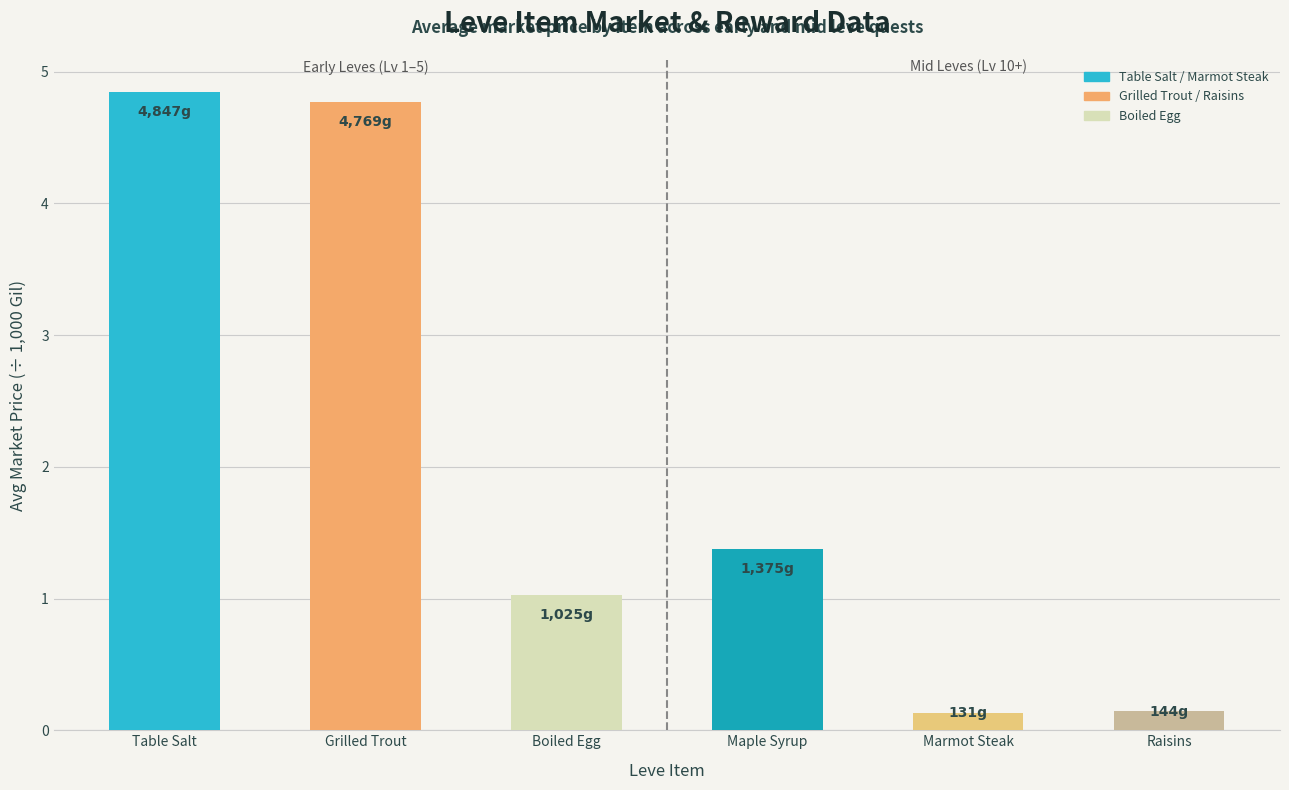

What is the value of the 4th bar from the left?

1.4